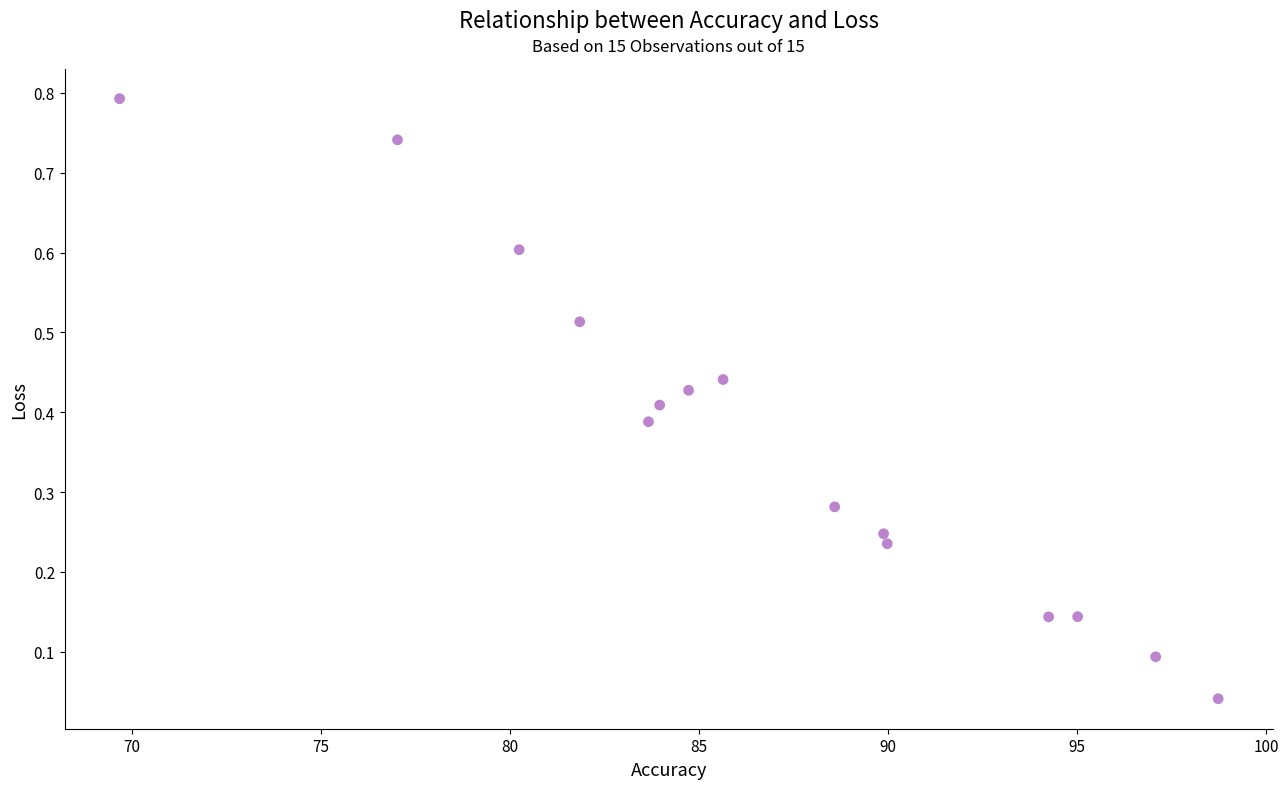

What is the range of Y values (max minus min)?

0.8